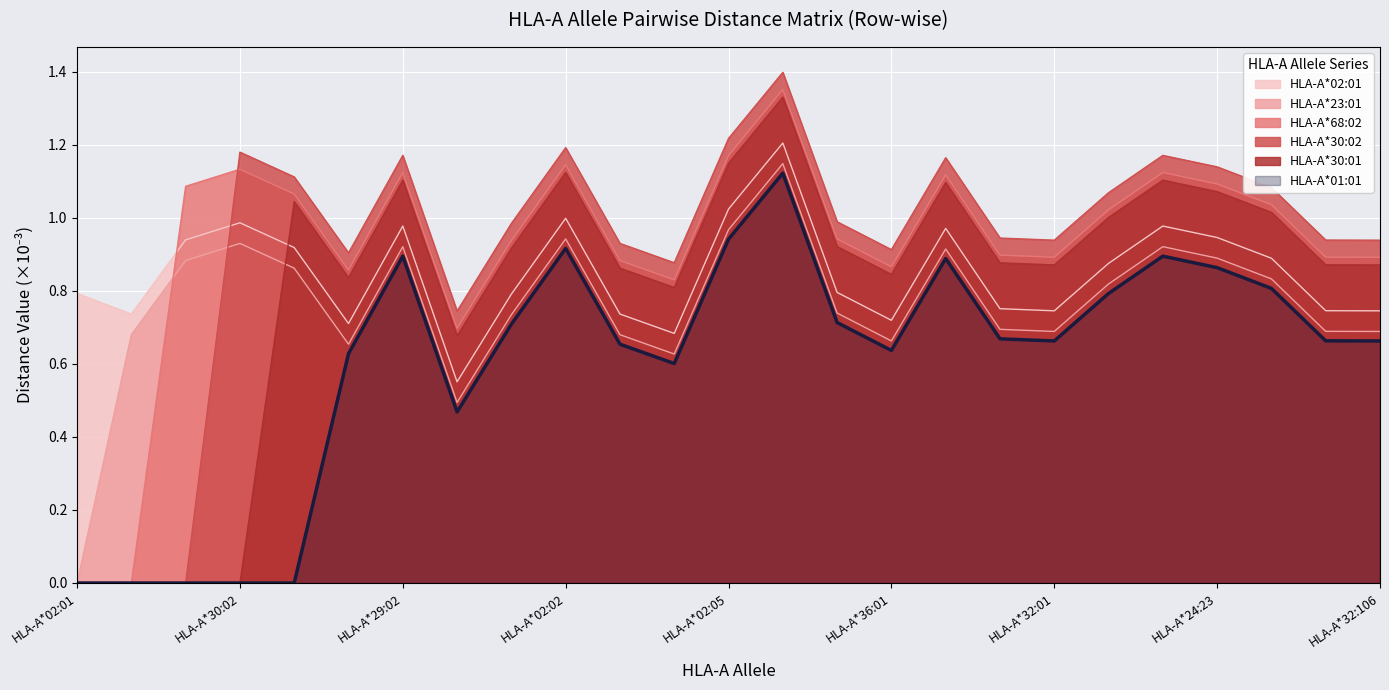

True or false: HLA-A*30:02 and HLA-A*01:01 intersect in this chart.

False